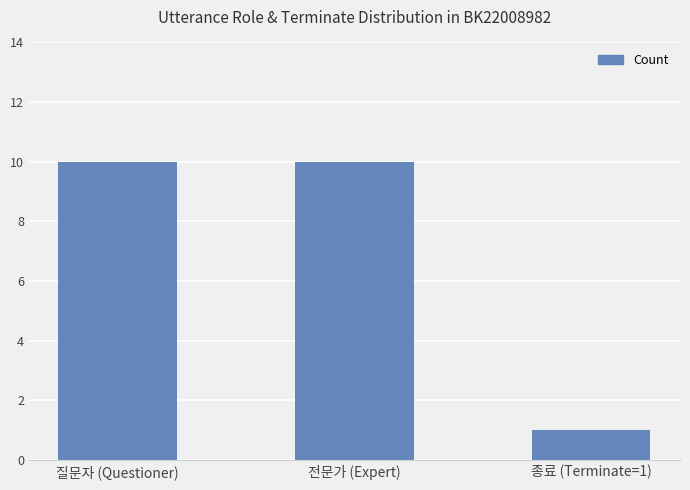

Reading right to left, extract all data points from this chart.

종료 (Terminate=1)=1	전문가 (Expert)=10	질문자 (Questioner)=10